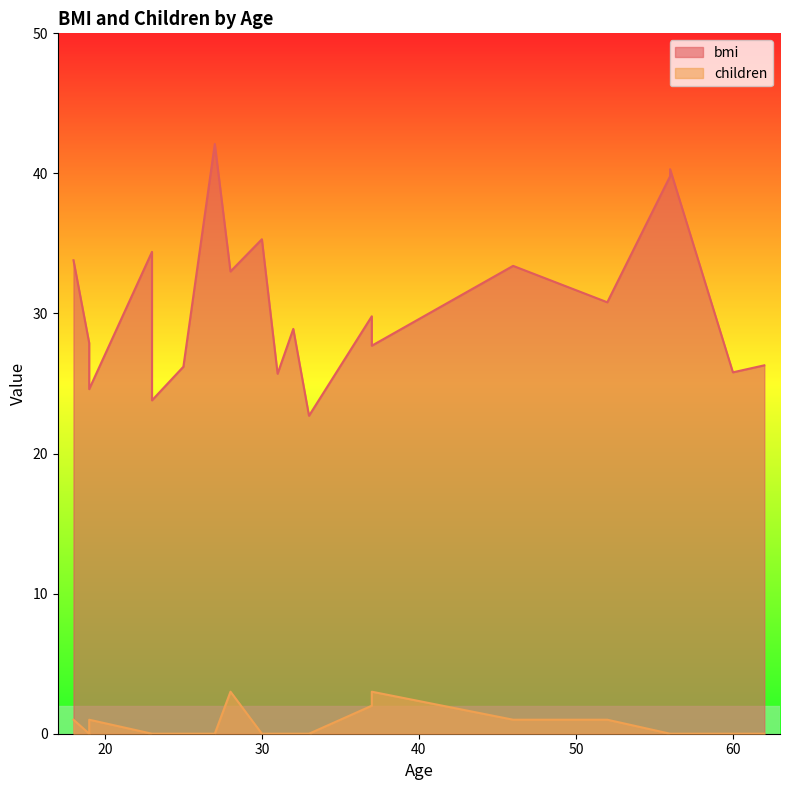

Is the value of children at 23 greater than the value of bmi at 62?

No